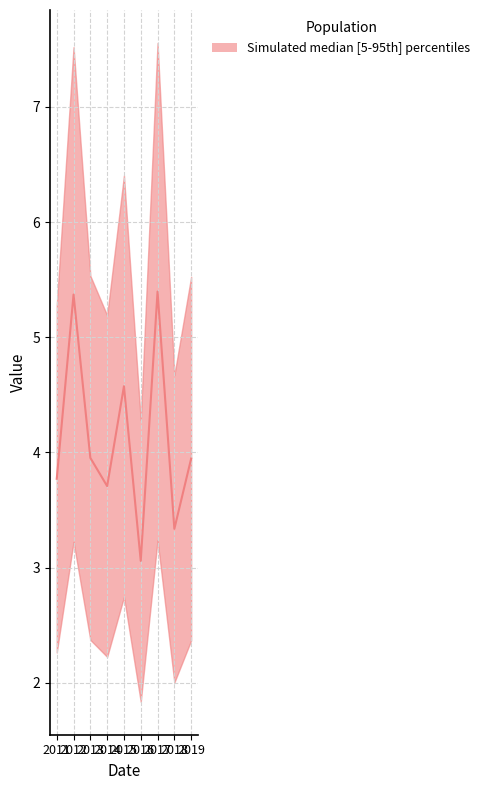

Between 2019 and 2012, which is larger?

2012